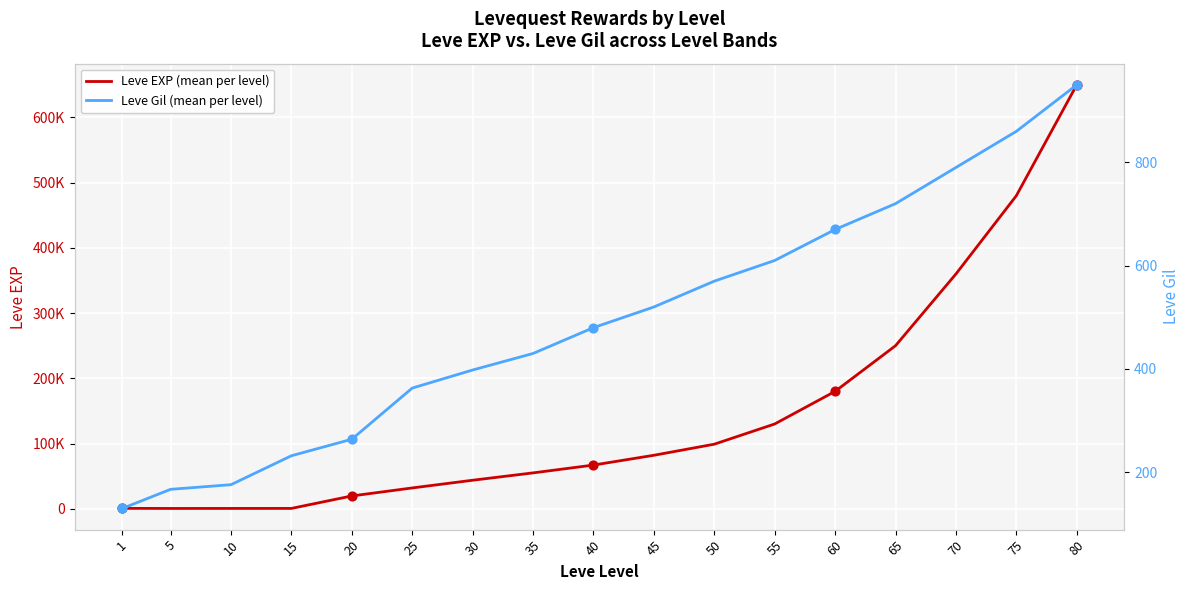

Which series reaches the maximum Y coordinate?

Leve EXP (mean per level)